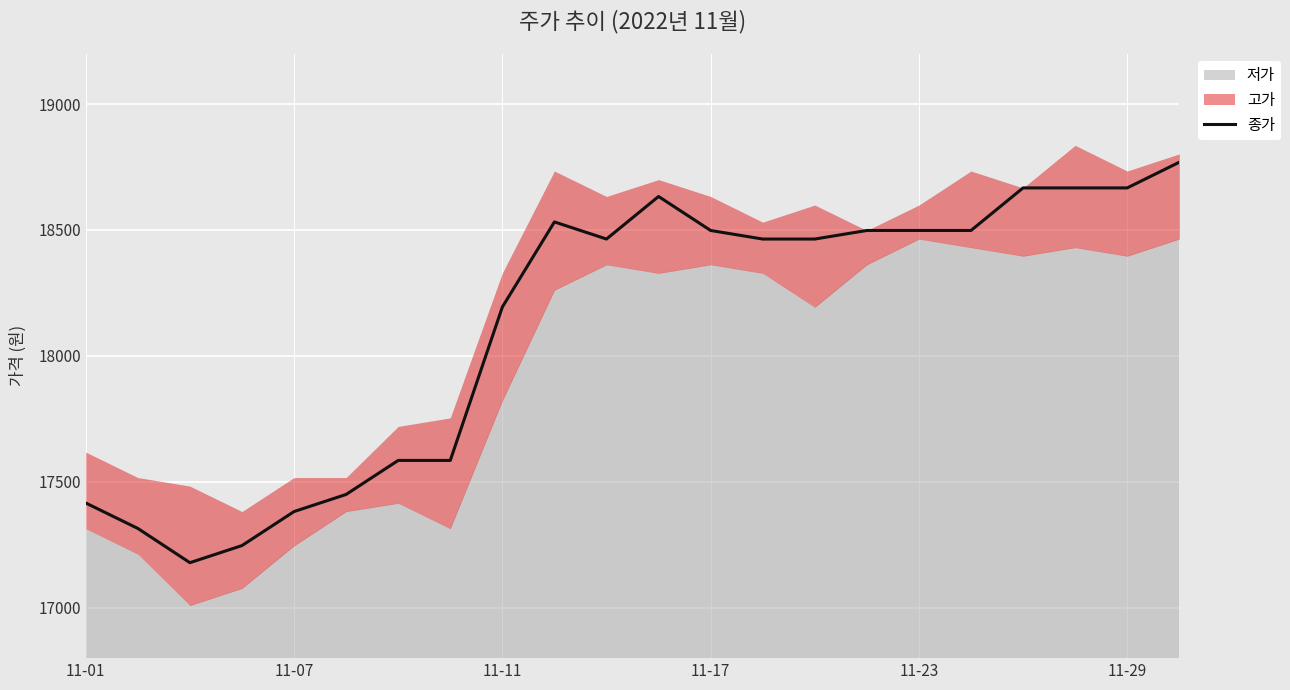

What is the lowest value of the 종가 series?

17179